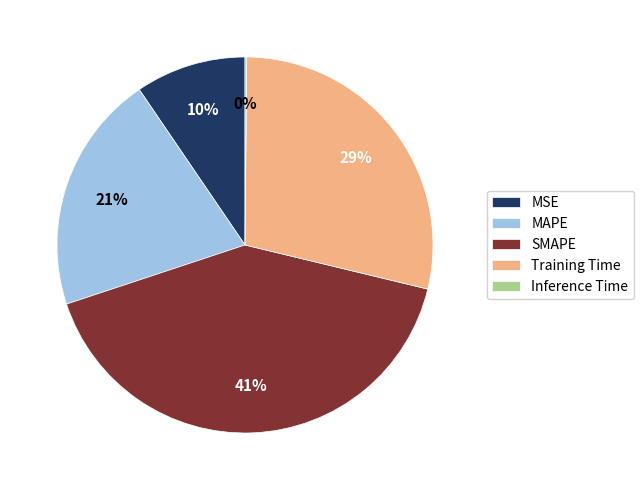

The Training Time slice represents 29% of the pie. True or false?

True